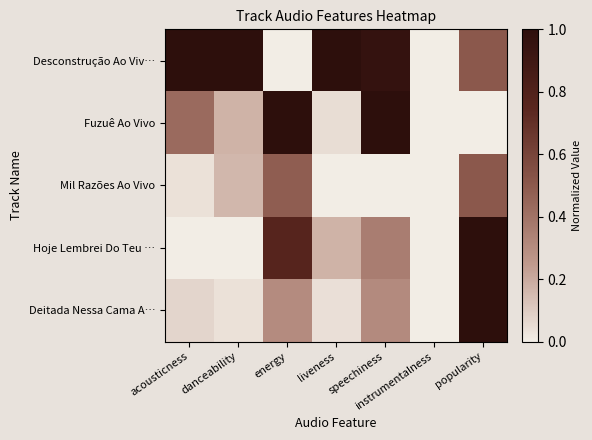

Reading left to right, transcribe all the data shown in this chart.

Desconstrução Ao Viv…: acousticness=1.0	danceability=1.0	energy=0.0	liveness=1.0	speechiness=1.0	instrumentalness=0.0	popularity=0.5
Fuzuê Ao Vivo: acousticness=0.4	danceability=0.2	energy=1.0	liveness=0.0	speechiness=1.0	instrumentalness=0.0	popularity=0.0
Mil Razões Ao Vivo: acousticness=0.0	danceability=0.2	energy=0.5	liveness=0.0	speechiness=0.0	instrumentalness=0.0	popularity=0.5
Hoje Lembrei Do Teu …: acousticness=0.0	danceability=0.0	energy=0.8	liveness=0.2	speechiness=0.4	instrumentalness=0.0	popularity=1.0
Deitada Nessa Cama A…: acousticness=0.1	danceability=0.0	energy=0.3	liveness=0.0	speechiness=0.3	instrumentalness=0.0	popularity=1.0